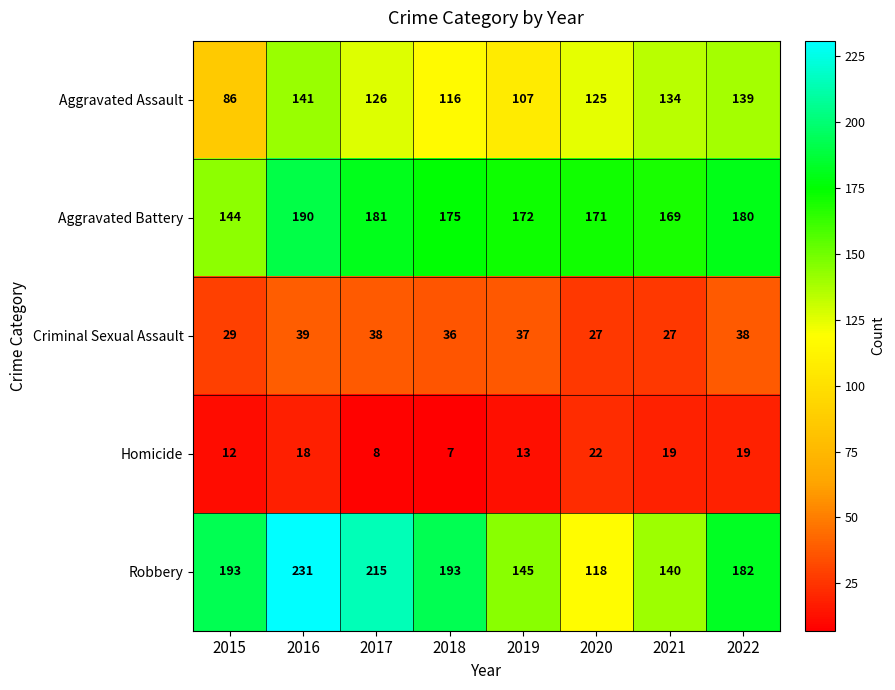

What value does the Aggravated Battery series have at 2016?

190